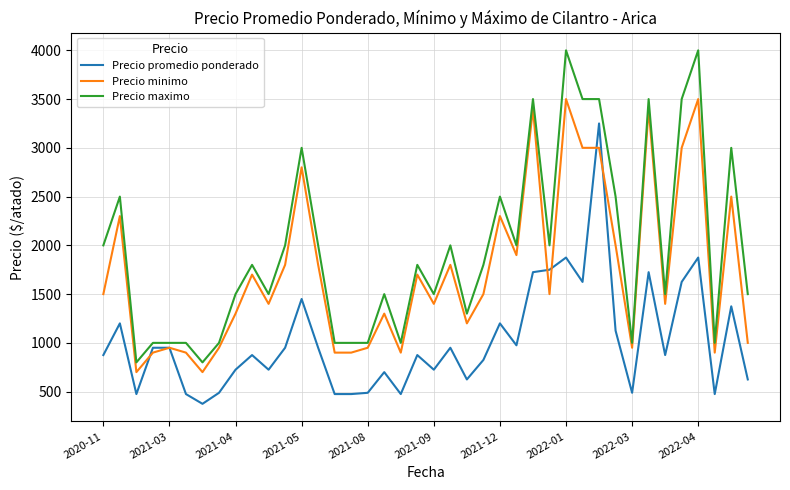

Which series has the widest spread of values?

Precio maximo